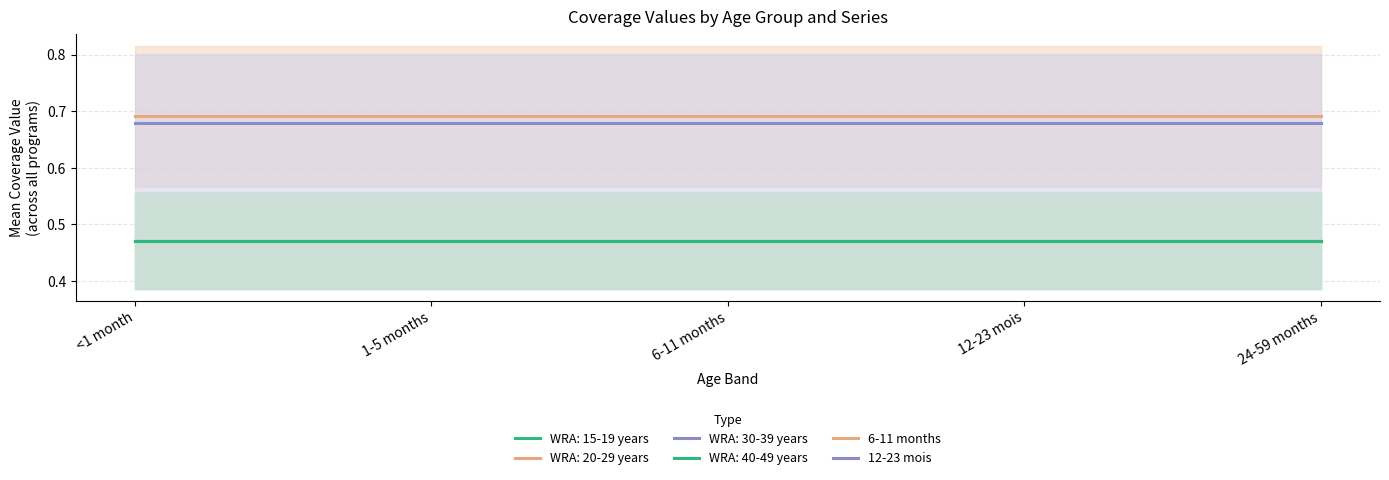

Does the chart have visible grid lines?

Yes